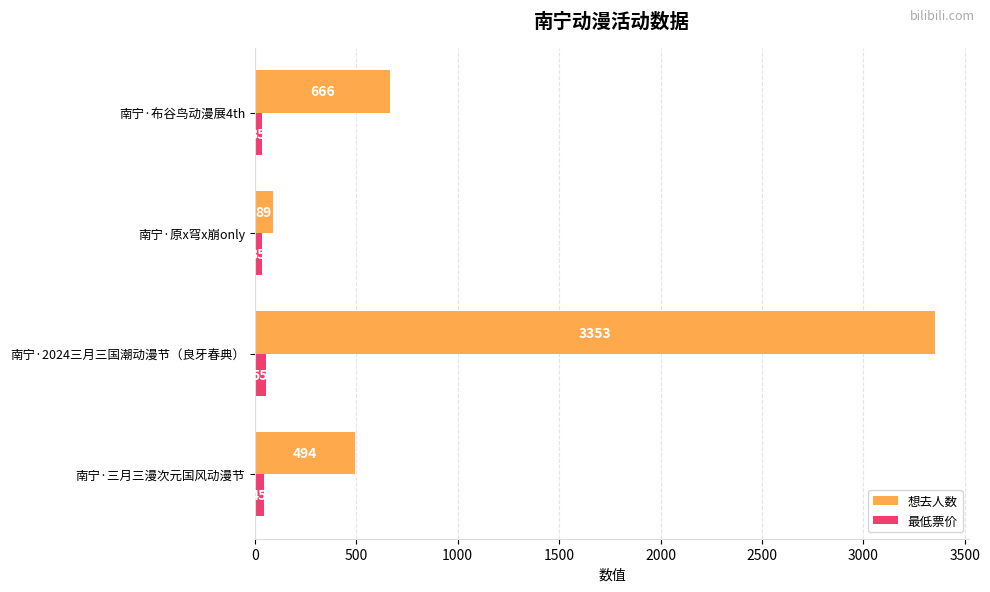

List the series in order of their peak value, highest first.

想去人数, 最低票价